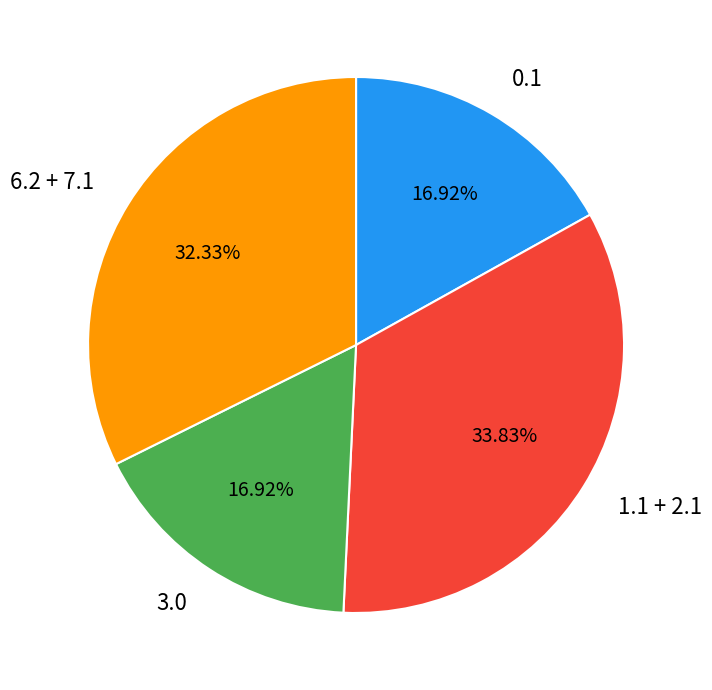

Which has a higher value, 0.1 or 1.1 + 2.1?

1.1 + 2.1